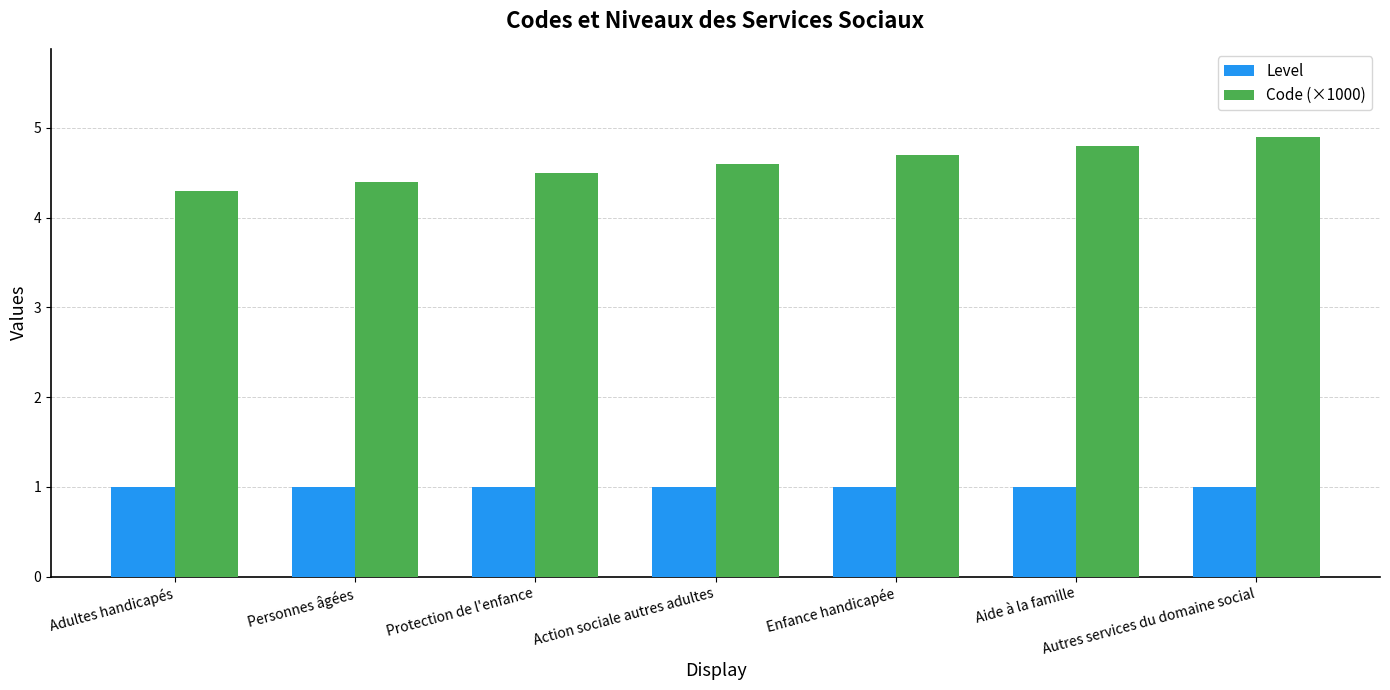

Which series has the largest range (max minus min)?

Code (×1000)